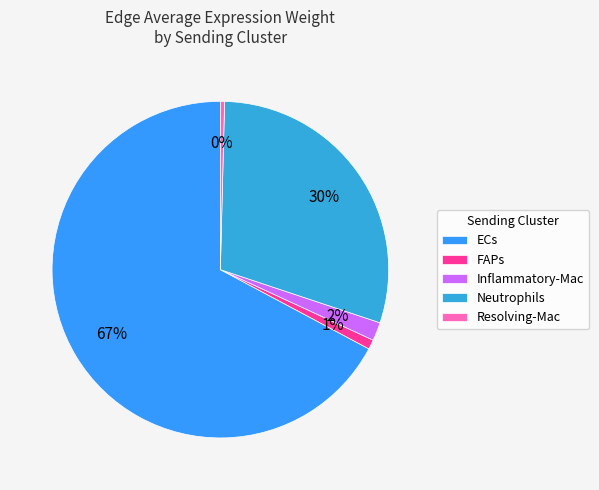

Which has a higher value, Resolving-Mac or Neutrophils?

Neutrophils